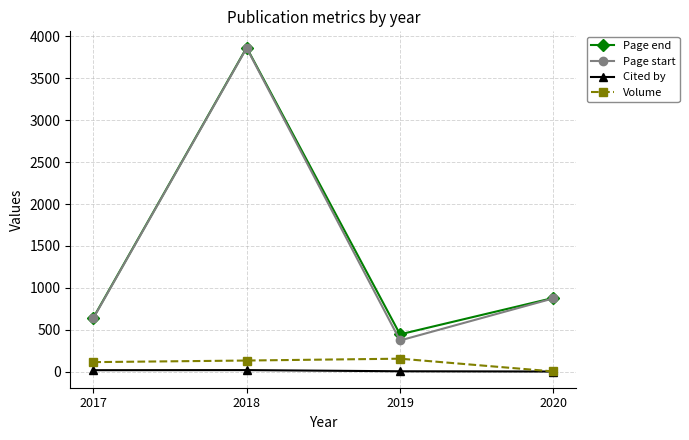

Where is the first local maximum for Page start?

2018